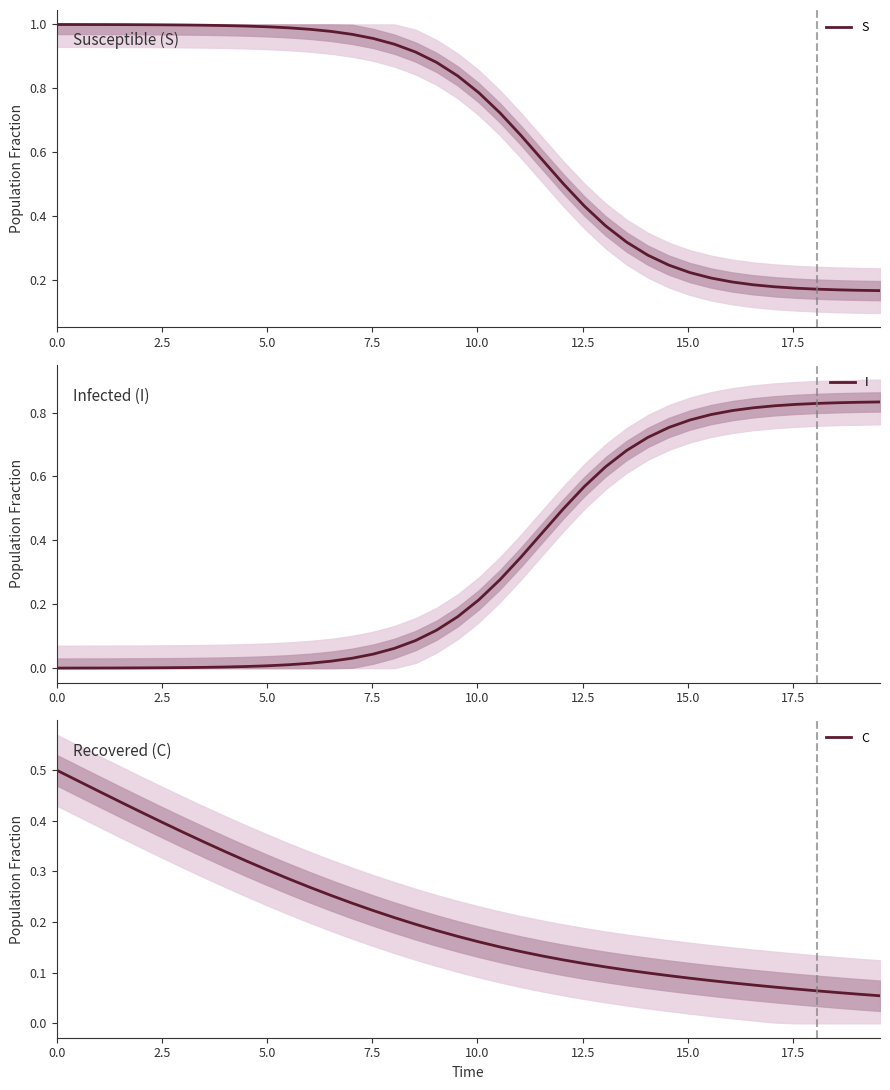

What is the greatest value displayed?

1.0